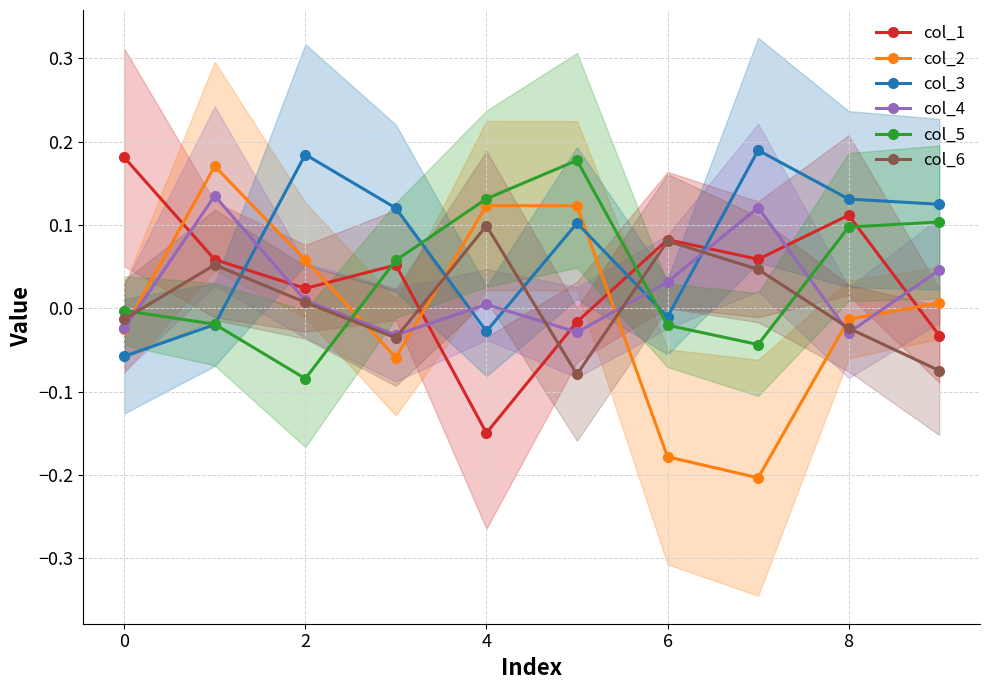

Is the value of col_4 at 4 greater than the value of col_1 at 4?

Yes